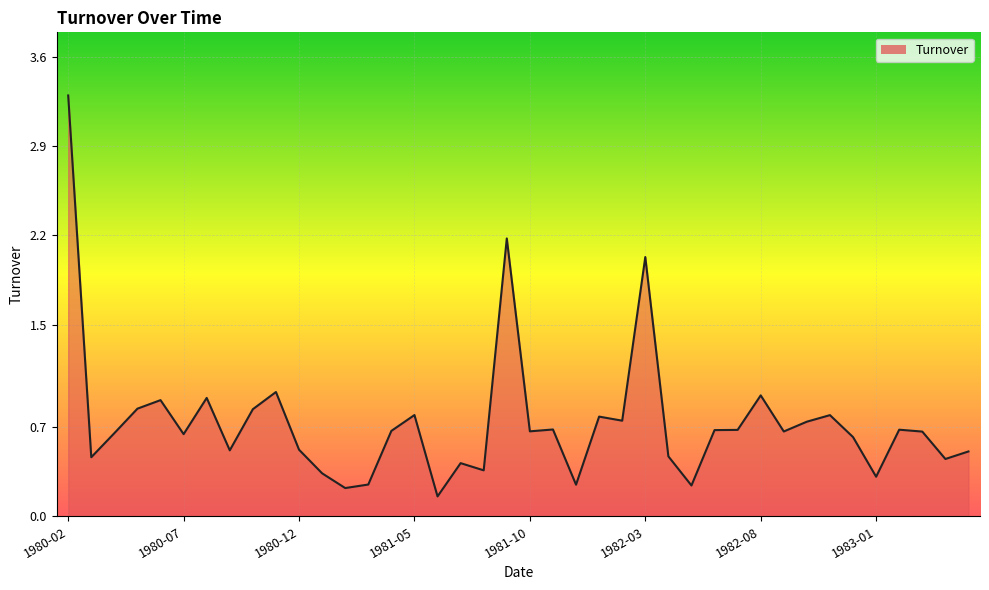

What is the greatest value displayed?

3.3